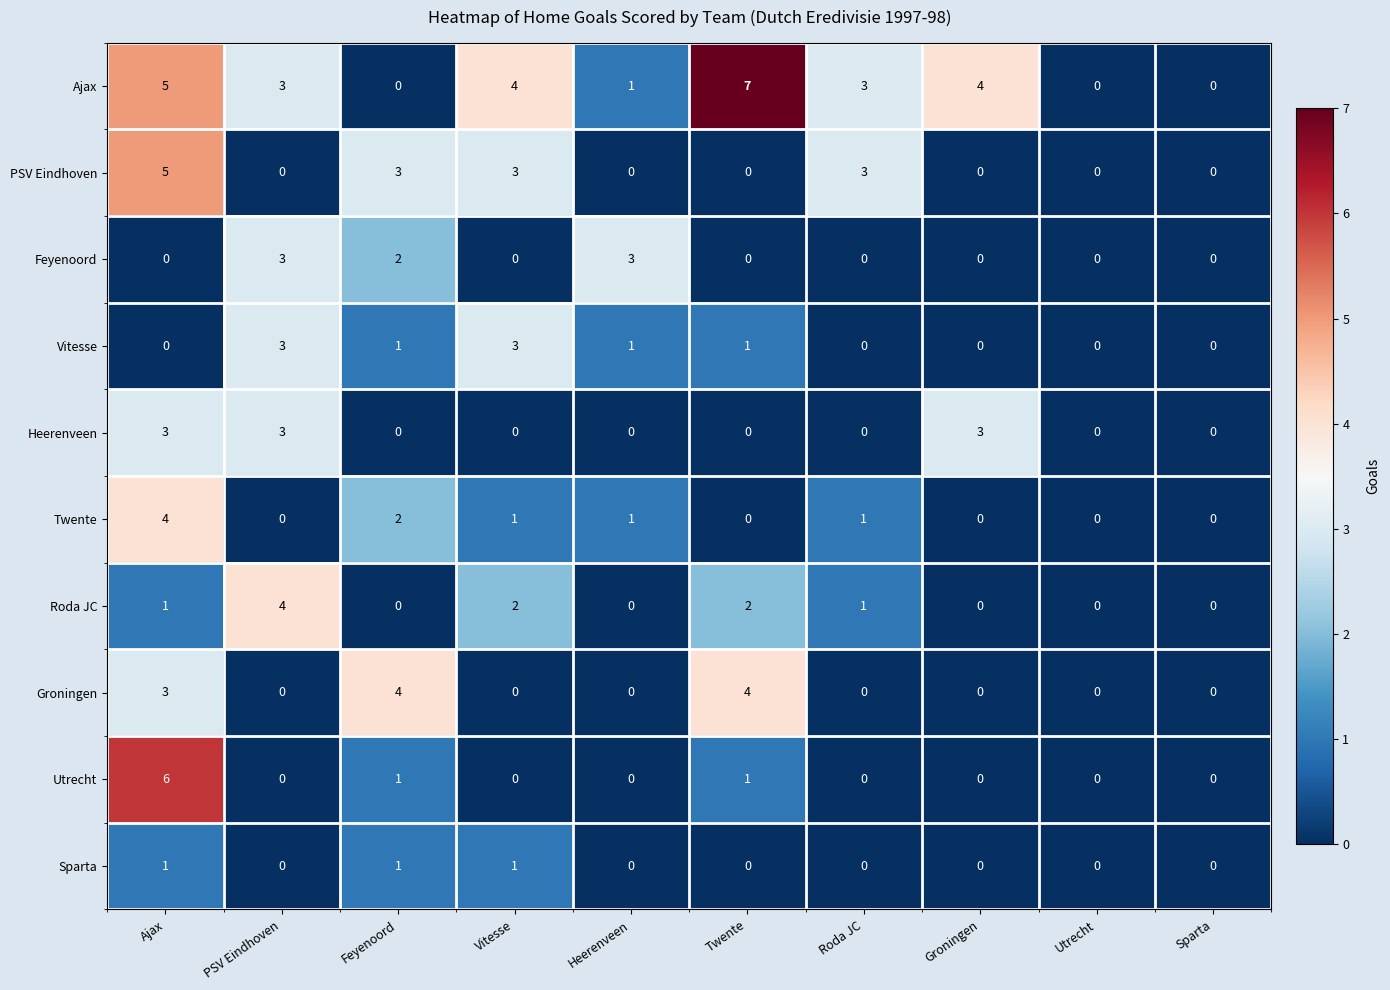

True or false: Feyenoord has a value of 0 at Vitesse.

True